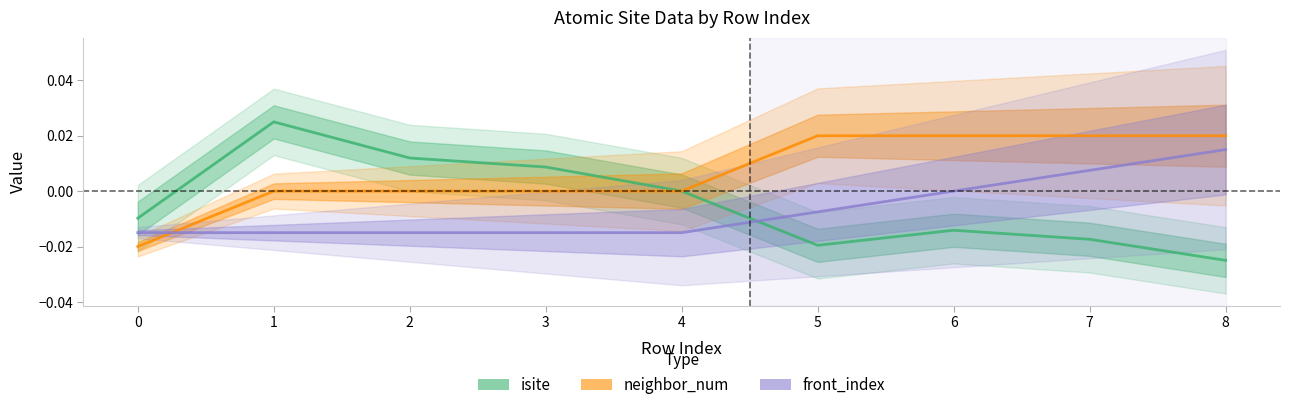

True or false: front_index has more than 0 interior local peaks.

False